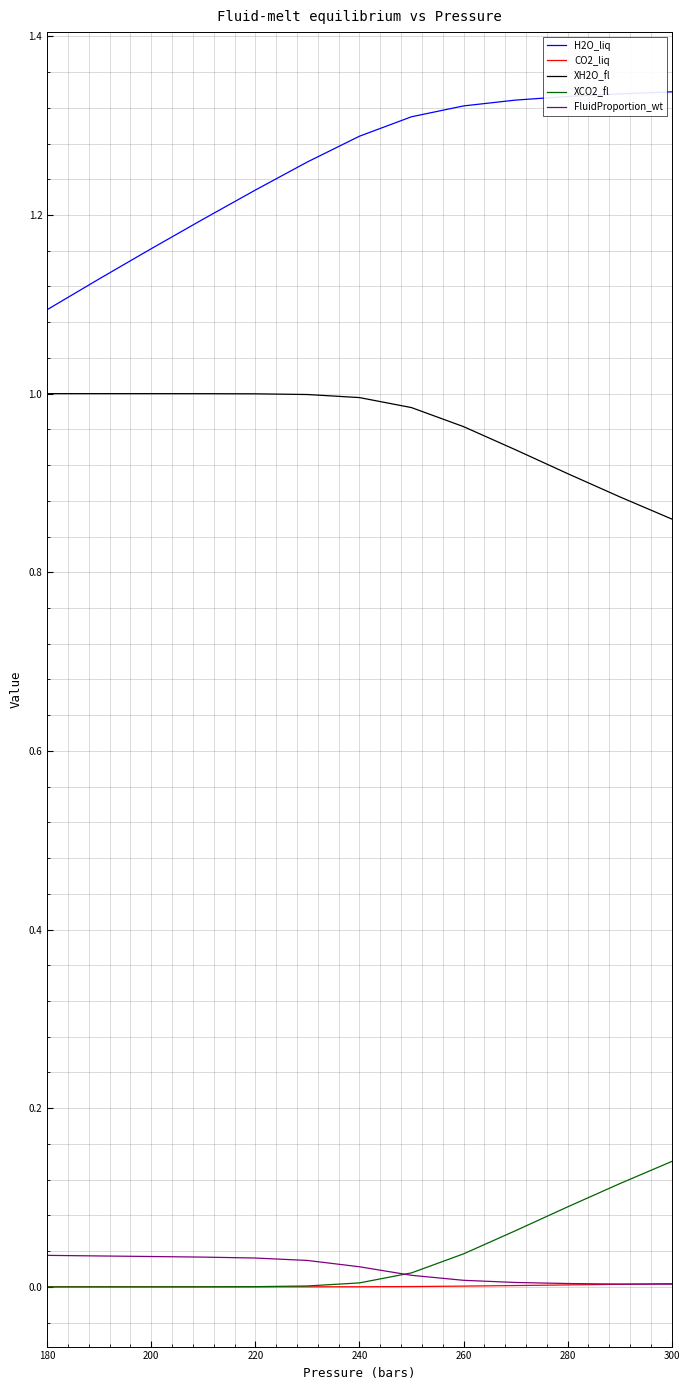

Does the chart have visible grid lines?

Yes